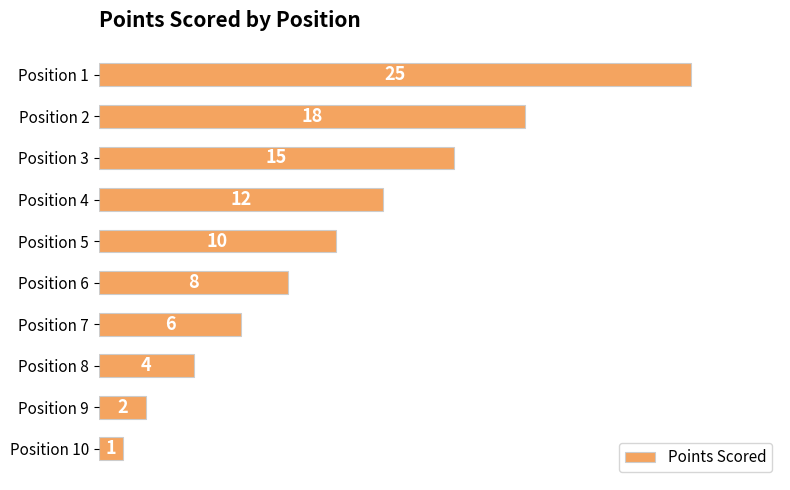

Reading top to bottom, extract all data points from this chart.

25	18	15	12	10	8	6	4	2	1